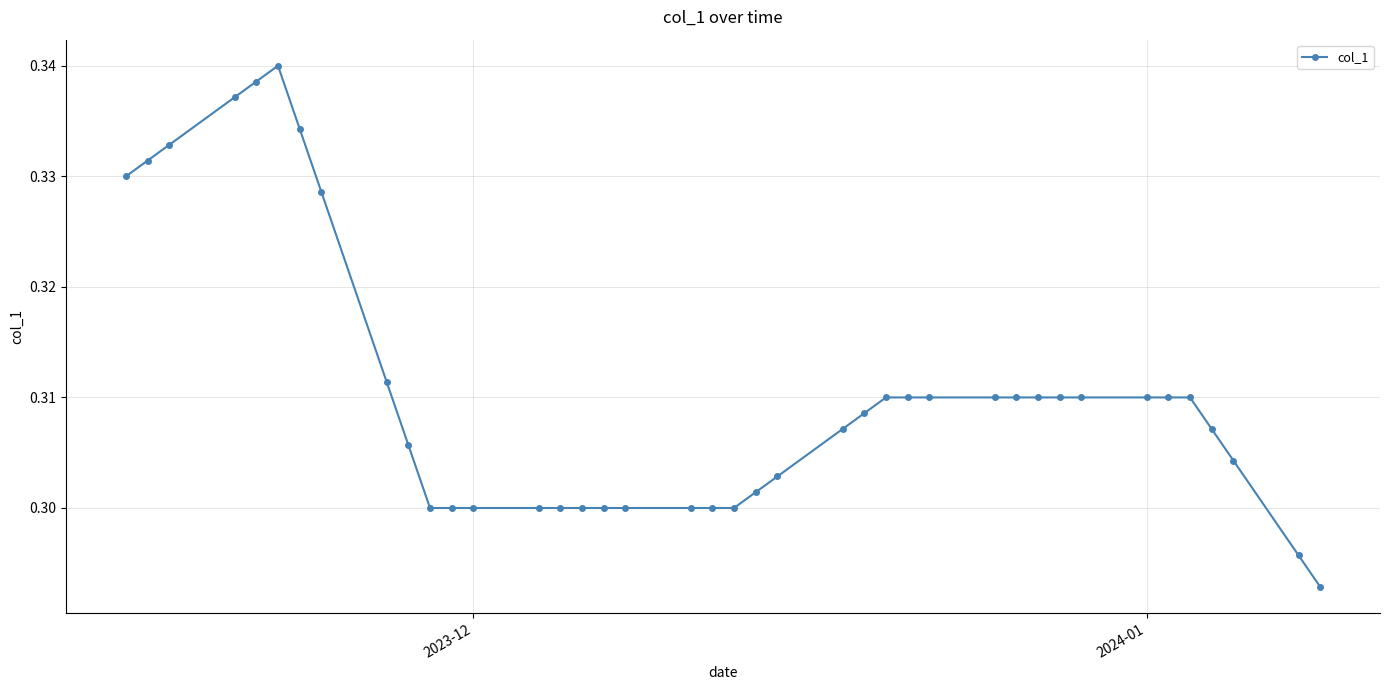

Count the values in the range 0 to 1.

40